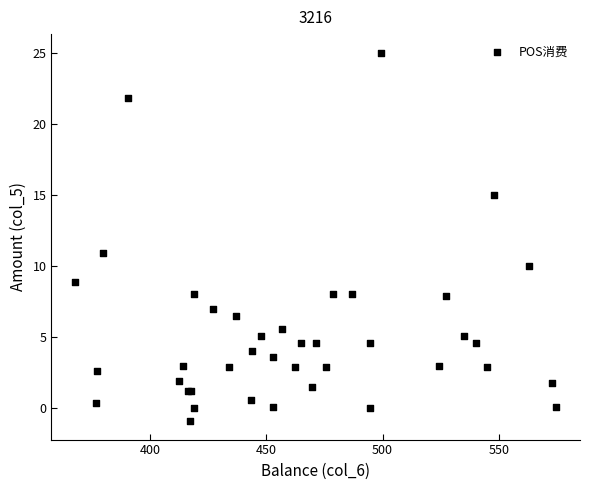

What Y value in the scatter plot is closest to 12?

10.9